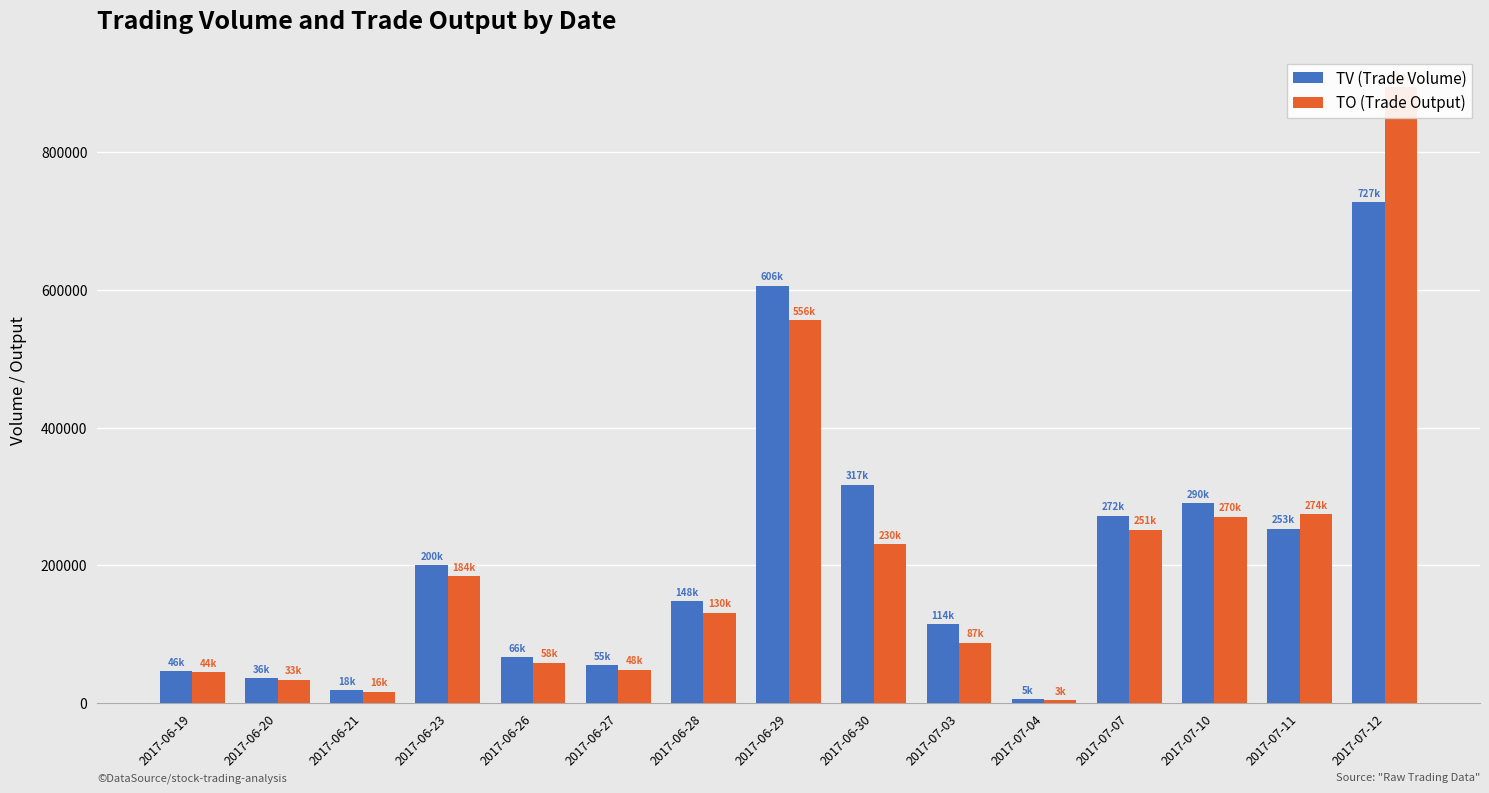

What is the total value across all series at 2017-06-28?

278700